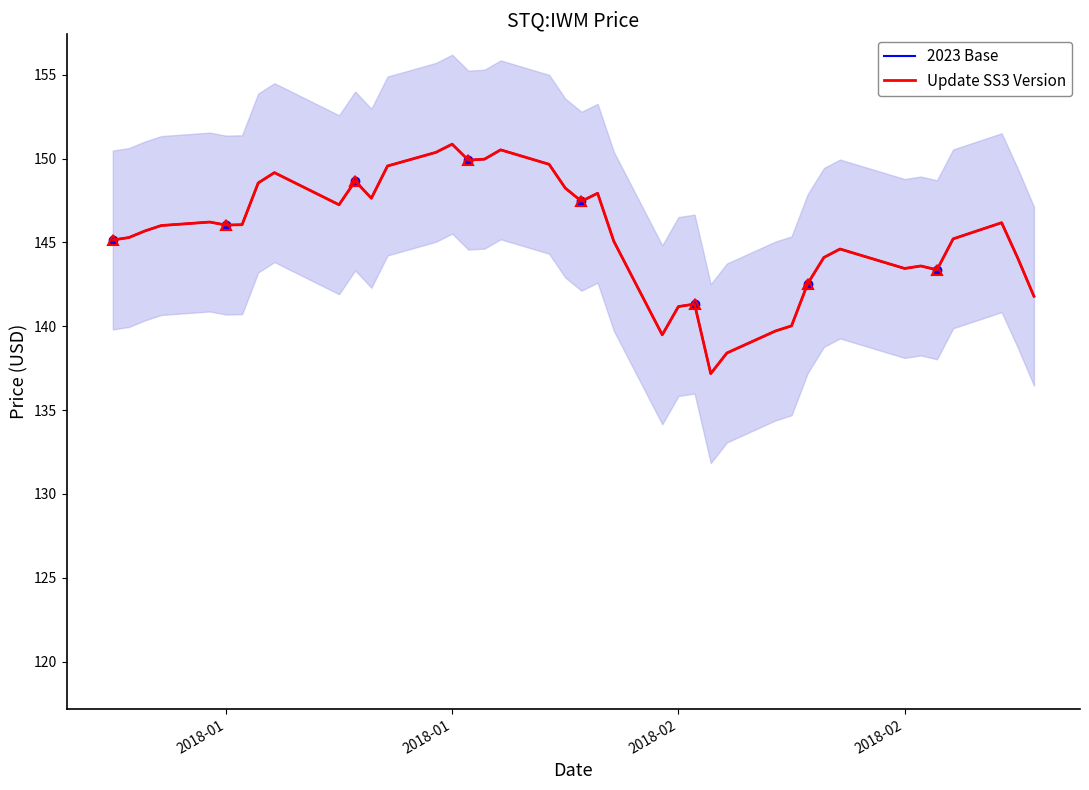

What is the lowest value of the 2023 Base series?

137.2